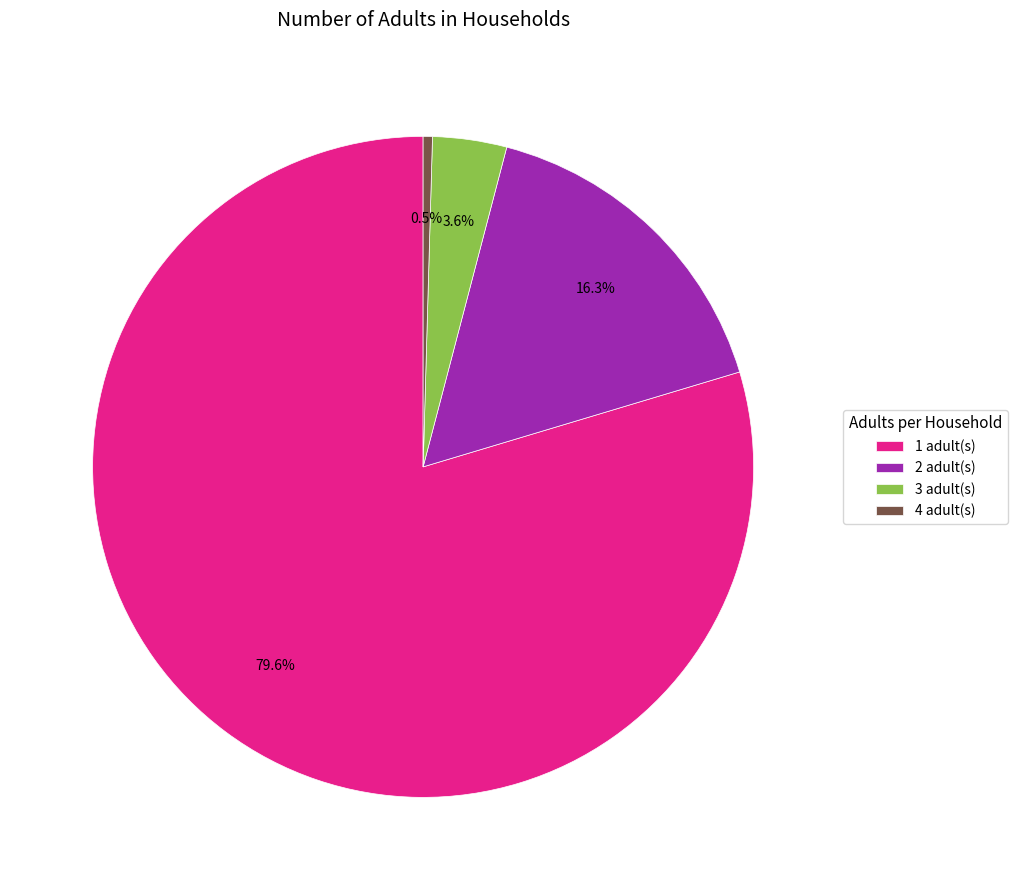

How many slices are in this pie chart?

4